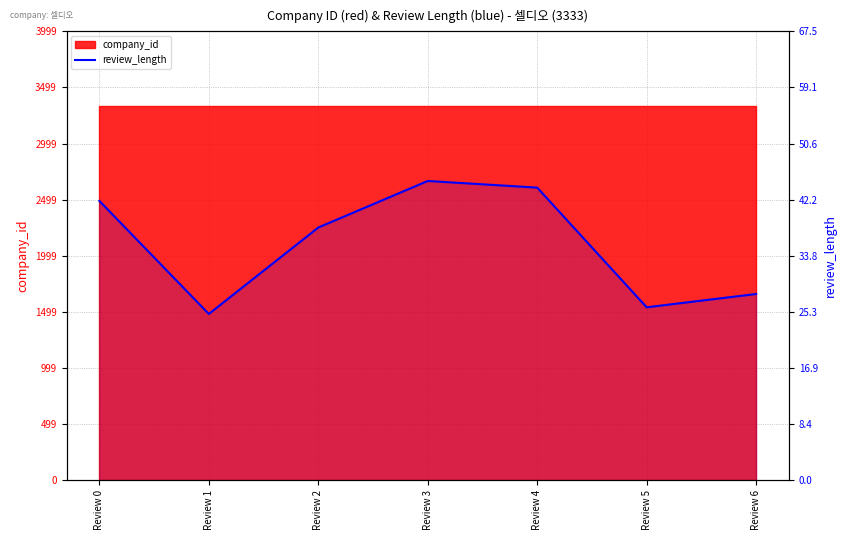

Does the chart have visible grid lines?

Yes